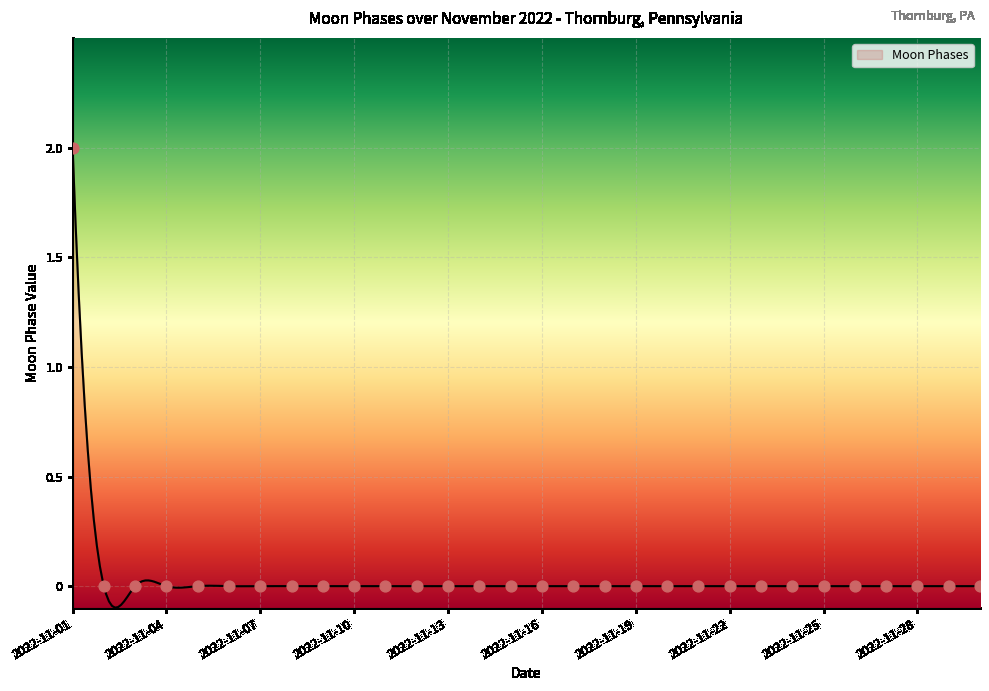

Which has a higher value, 2022-11-25 or 2022-11-28?

2022-11-25